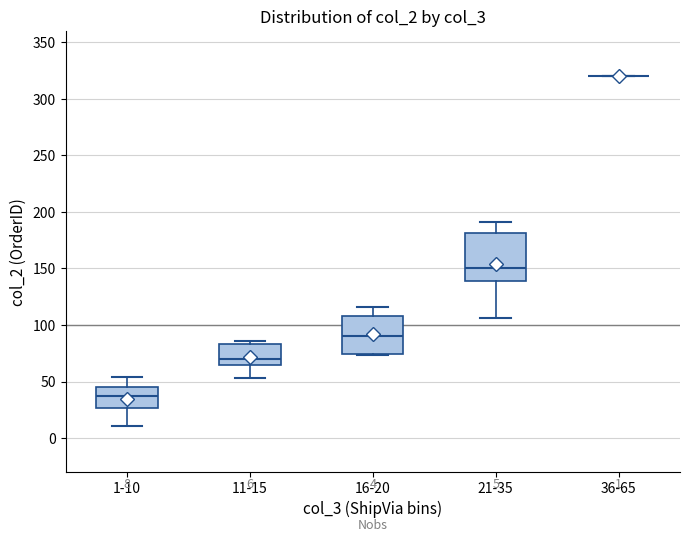

Comparing the boxes themselves (not the whiskers), which one is the tallest?

21-35